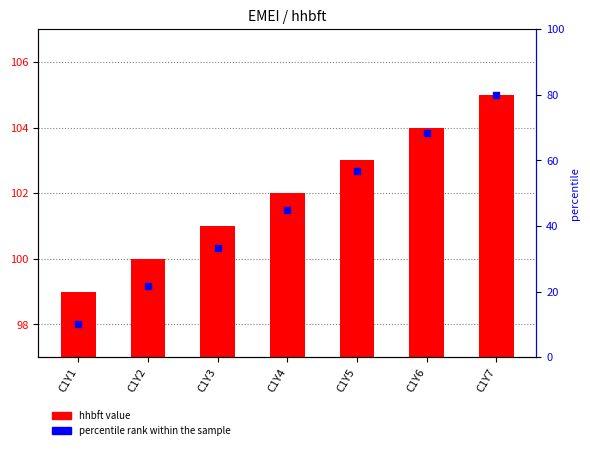

Which series has the widest spread of Y values?

percentile rank within the sample